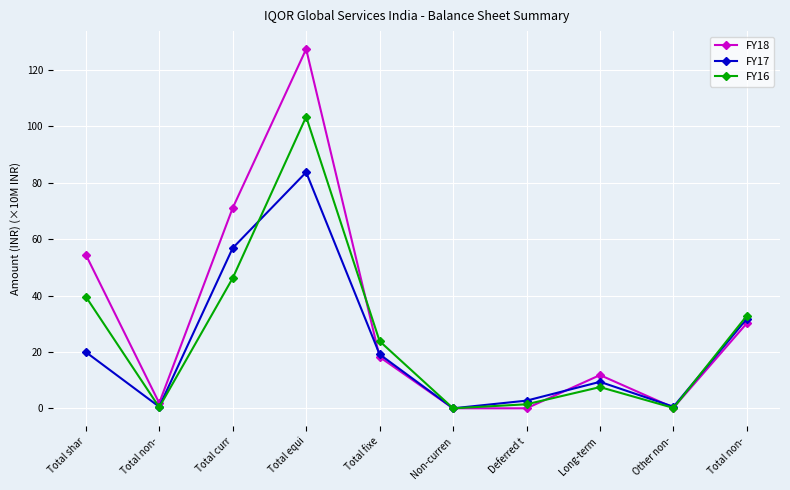

Which series ends up on top after the final intersection of FY16 and FY17?

FY16